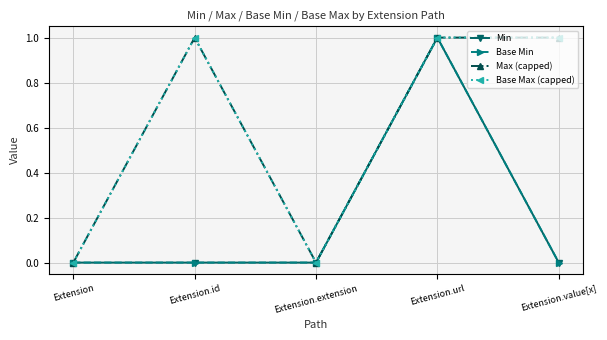

Does the chart have visible grid lines?

Yes